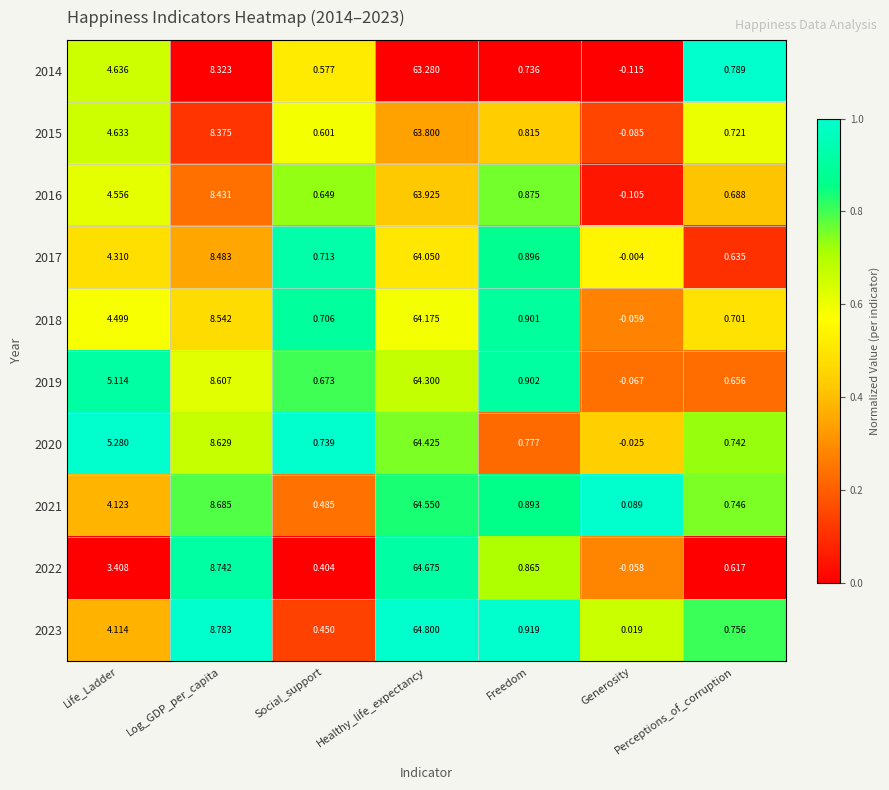

Where is 2015 nearest to the value 31?

Log_GDP_per_capita